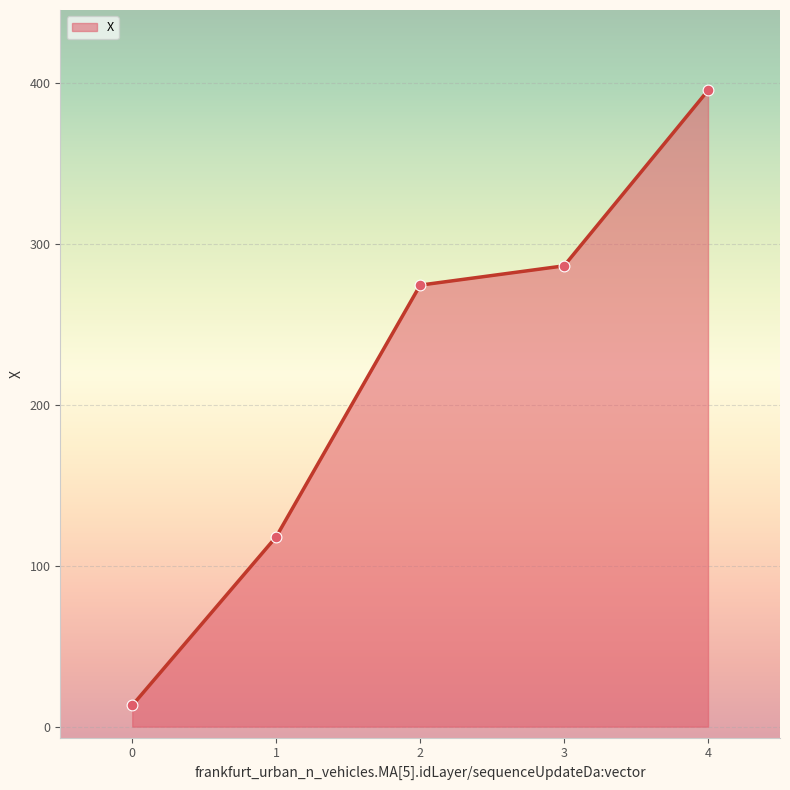

What is the change in value from 0 to 1?

+104.9